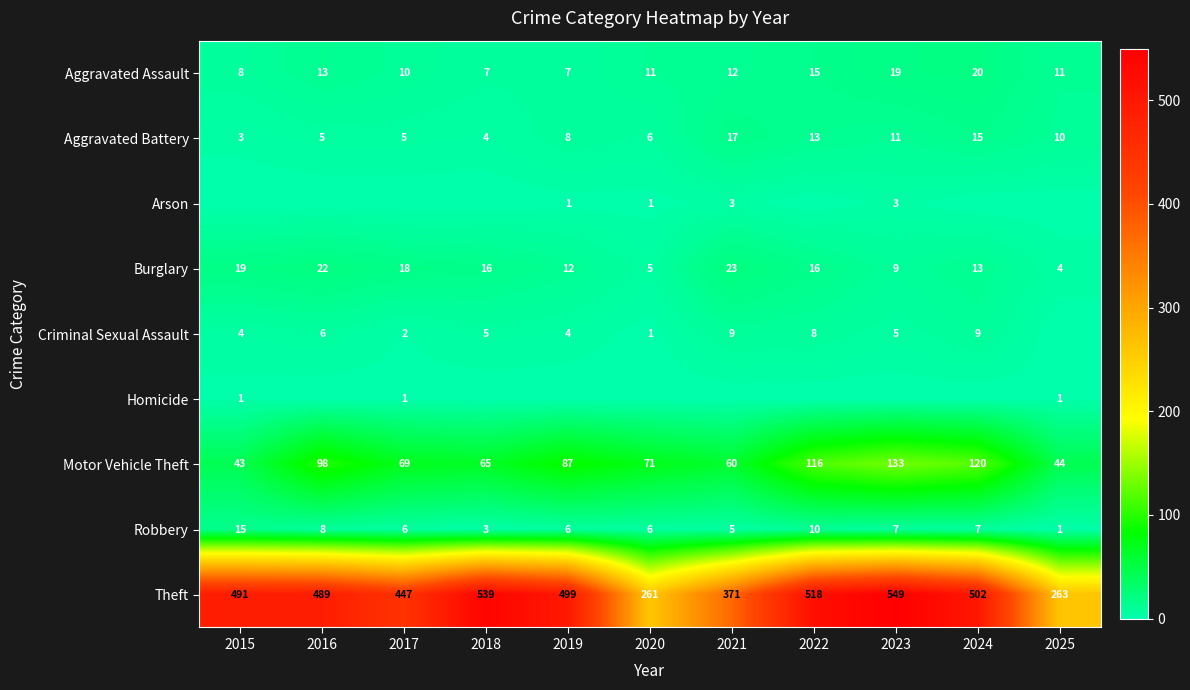

Is the value of Burglary at 2015 greater than the value of Robbery at 2017?

Yes